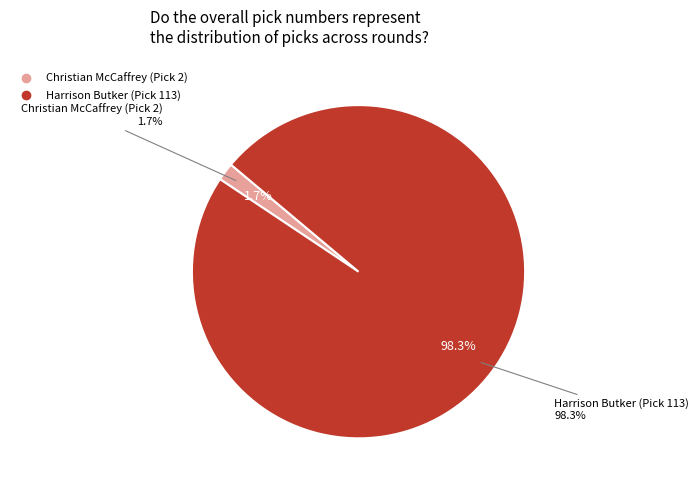

What is the smallest slice in the pie chart?

Christian McCaffrey (Pick 2)